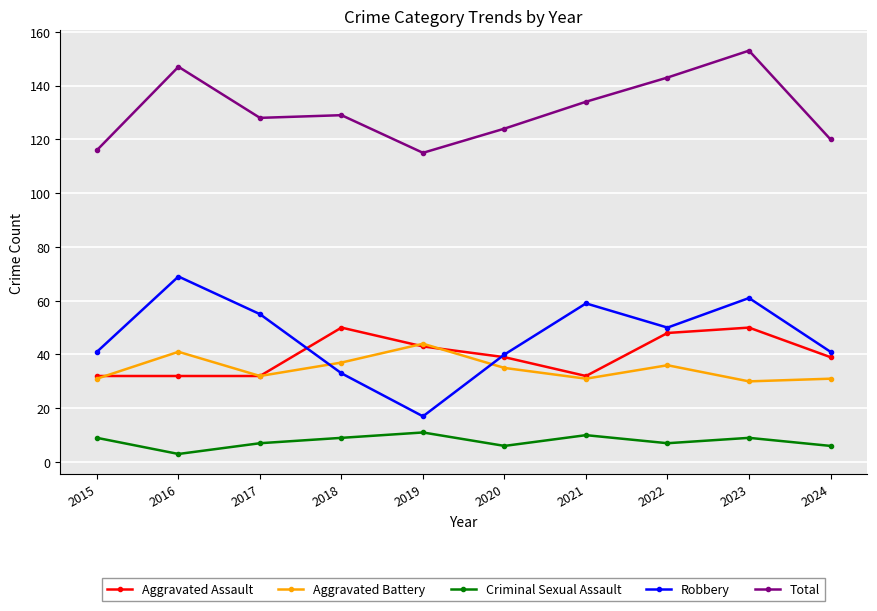

How many interior local peaks does the Aggravated Battery series have?

3